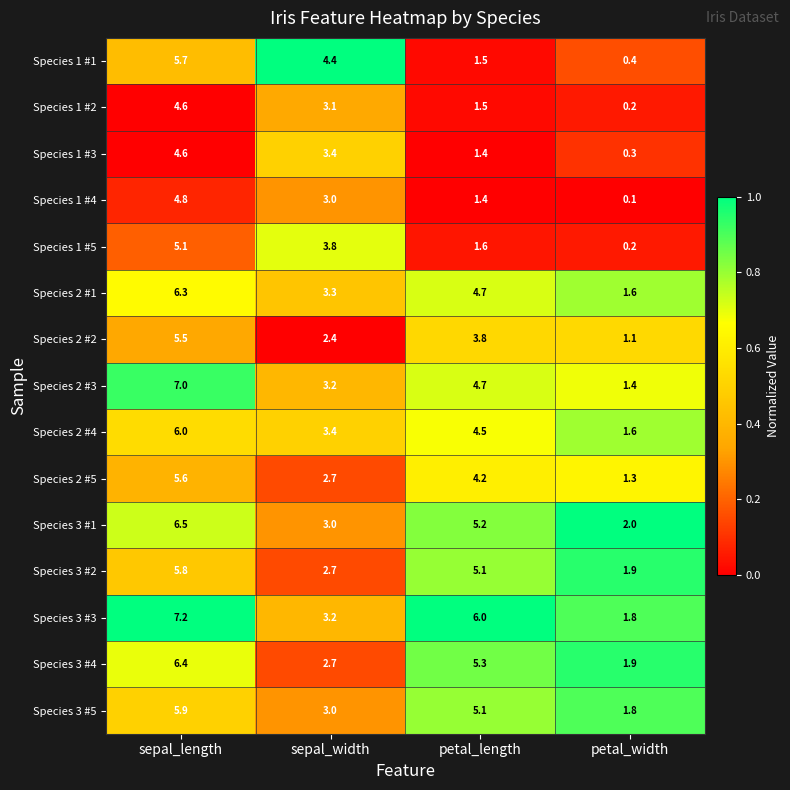

What value does the Species 2 #5 series have at petal_length?

4.2